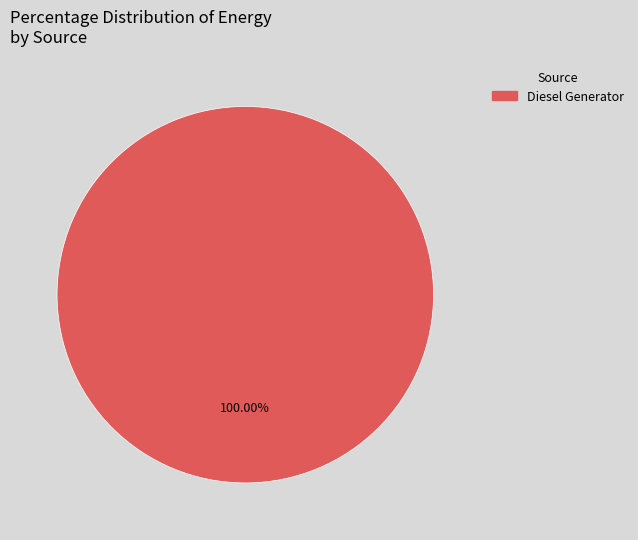

Is there any slice that represents more than half of the pie?

Yes